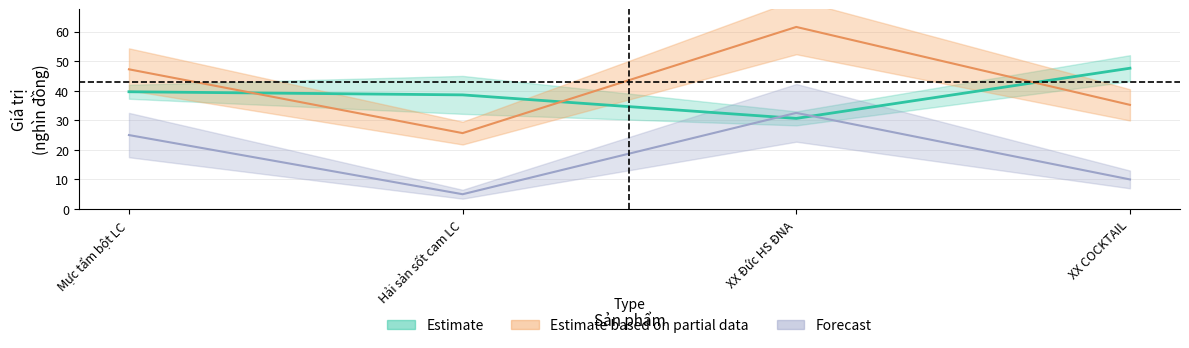

Where is Lợi nhuận nearest to the value 43?

Mực tẩm bột LC